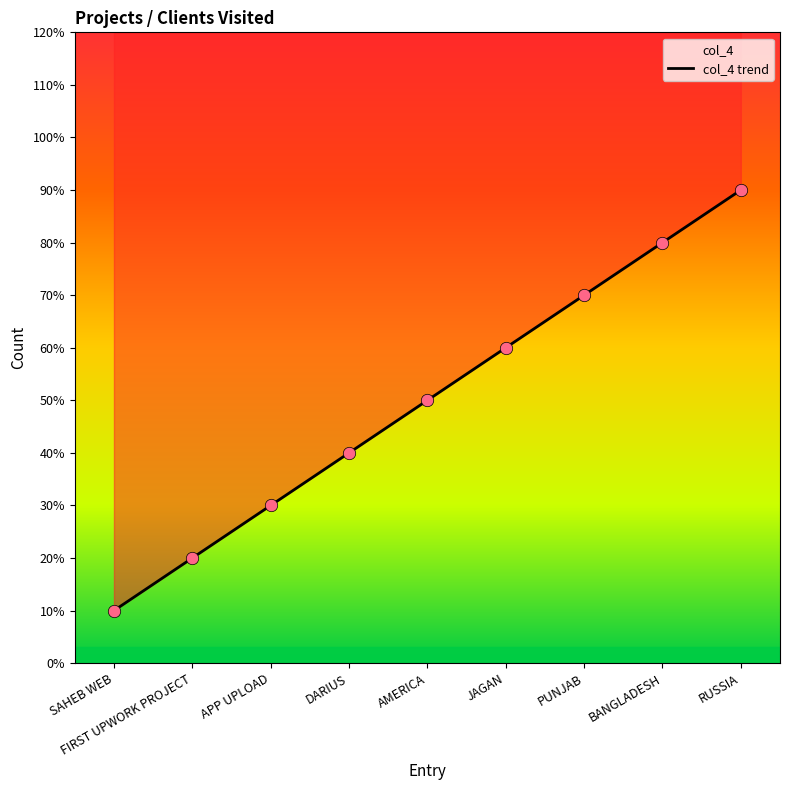

What is the change in value from SAHEB WEB to BANGLADESH?

+7